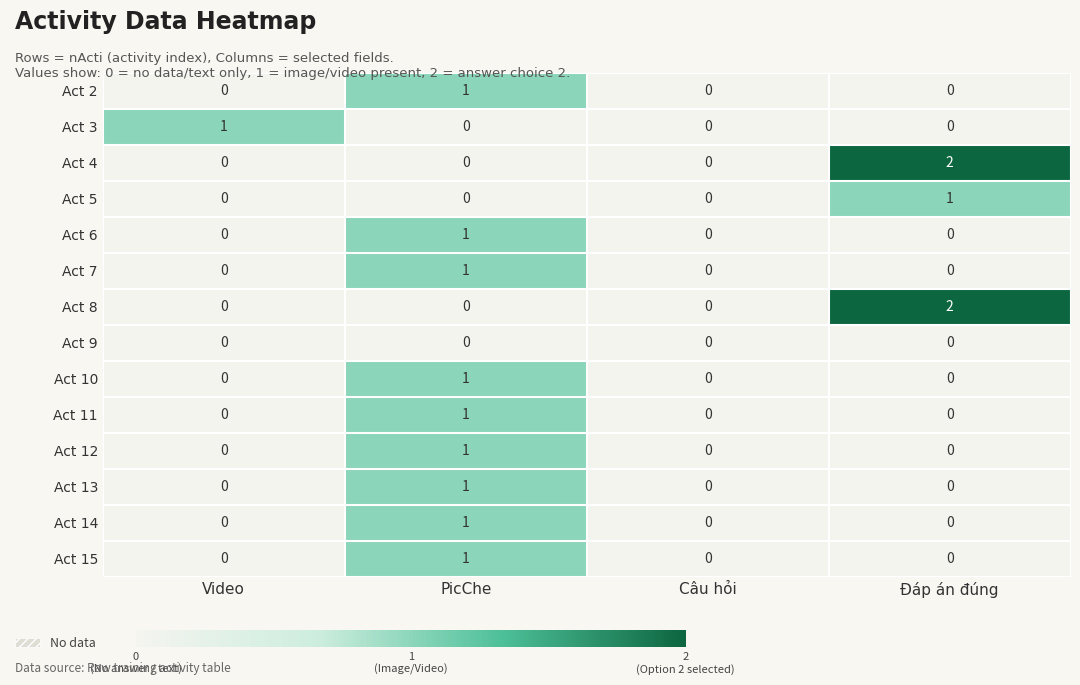

Is it true that Act 3 equals -1 at PicChe?

False